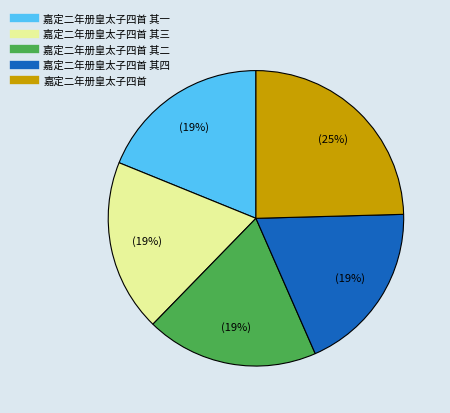

To the nearest percent, what is the average slice percentage?

20%